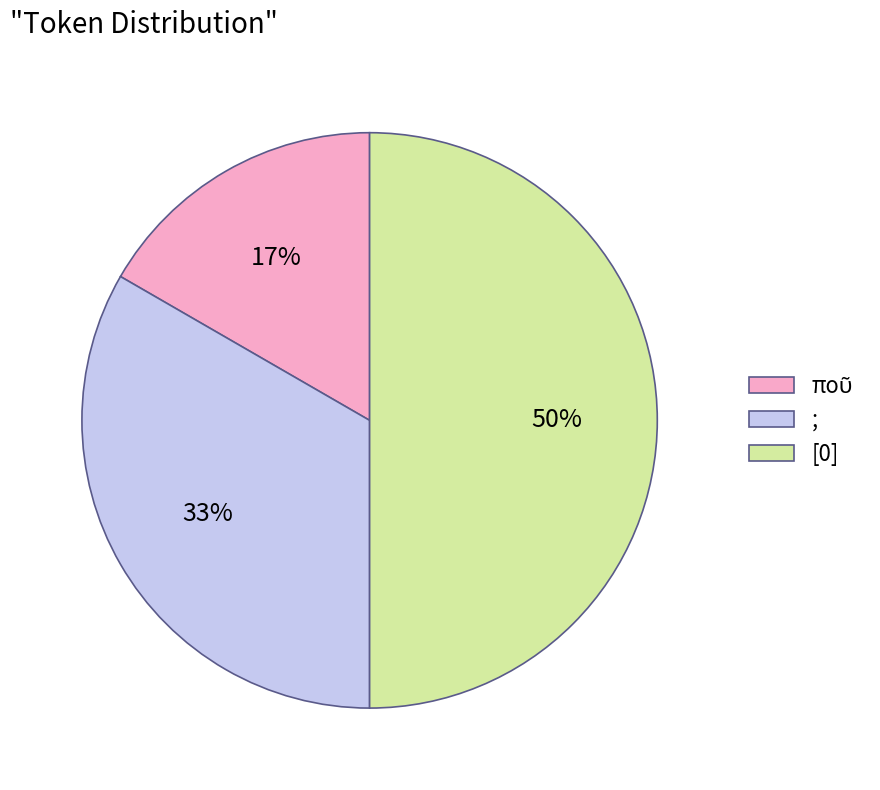

Is ; the majority of the pie?

No